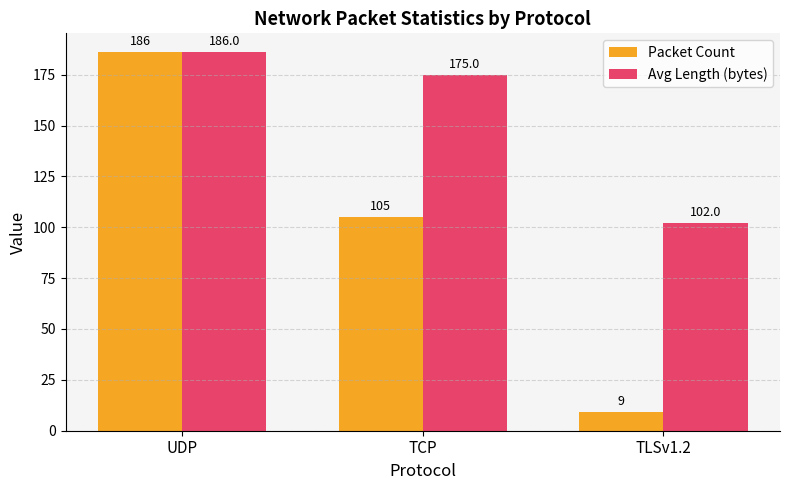

What is the label of the 2nd bar from the right?

TCP